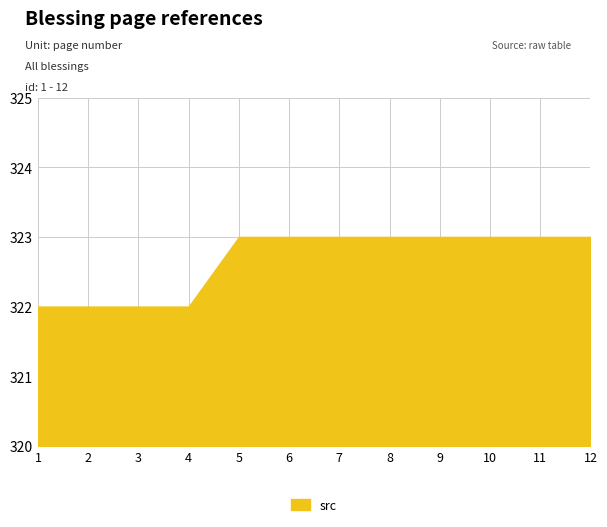

The value at 6 is 150. True or false?

False